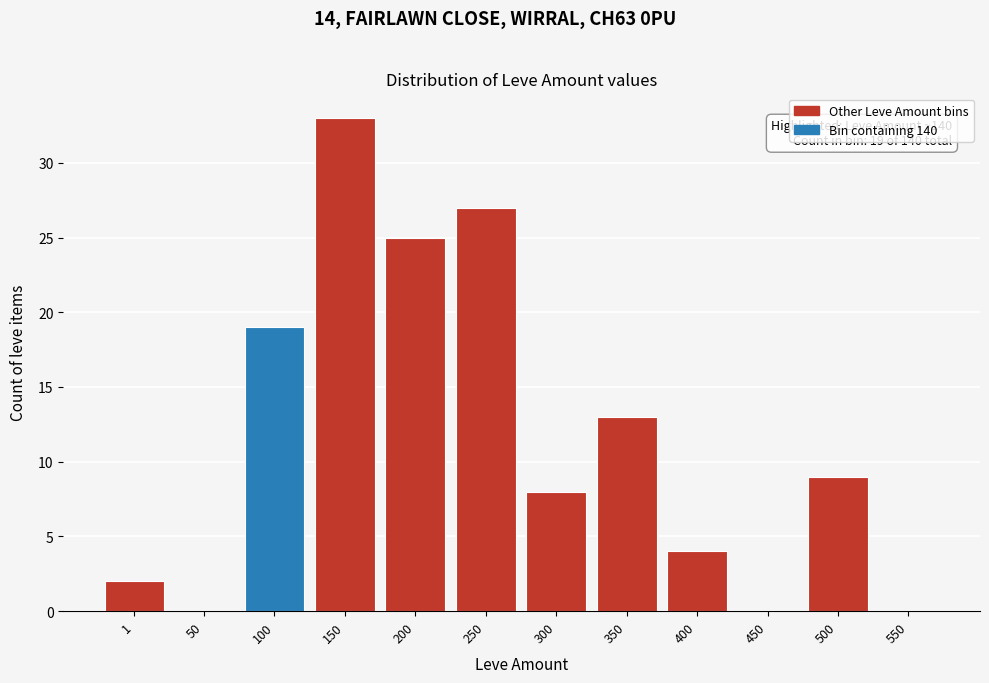

Reading right to left, transcribe all the data shown in this chart.

550=0	500=9	450=0	400=4	350=13	300=8	250=27	200=25	150=33	100=19	50=0	1=2